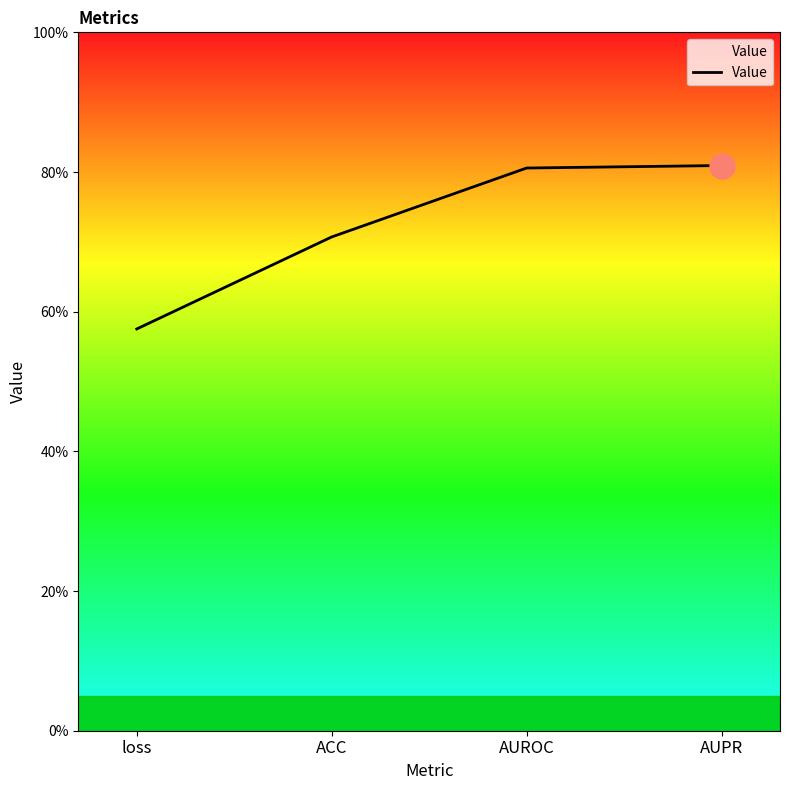

Does the chart have visible grid lines?

No